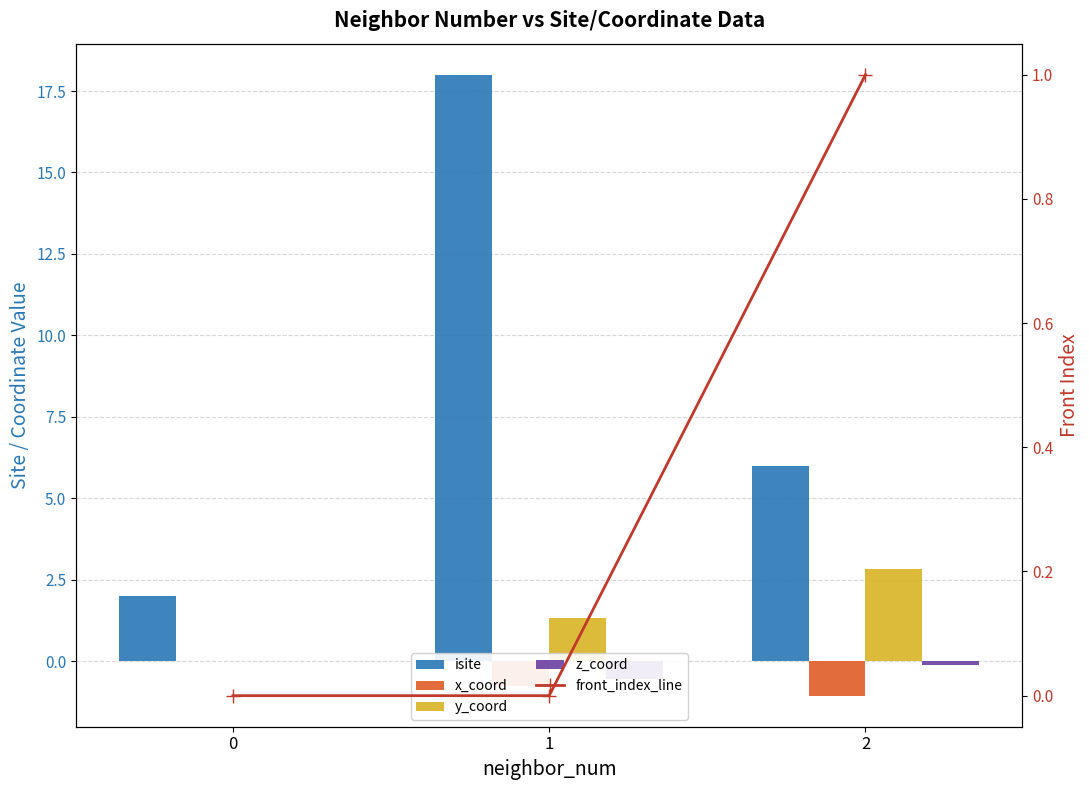

Between 2 and 1, which is larger?

1